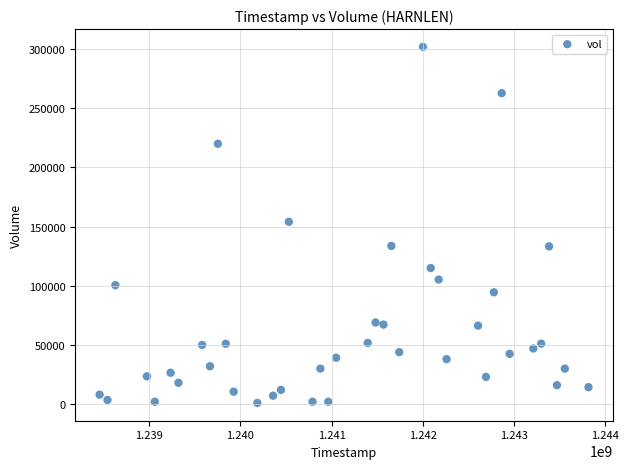

What is the range of Y values (max minus min)?

300900